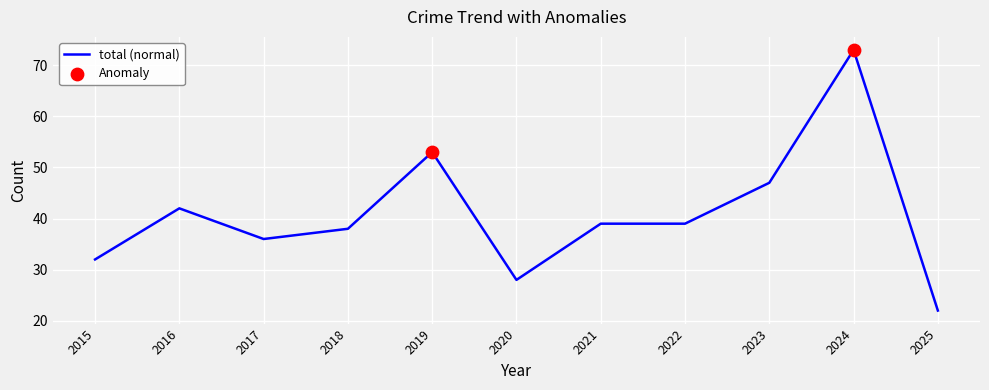

True or false: the data shows 57 at 2022.

False